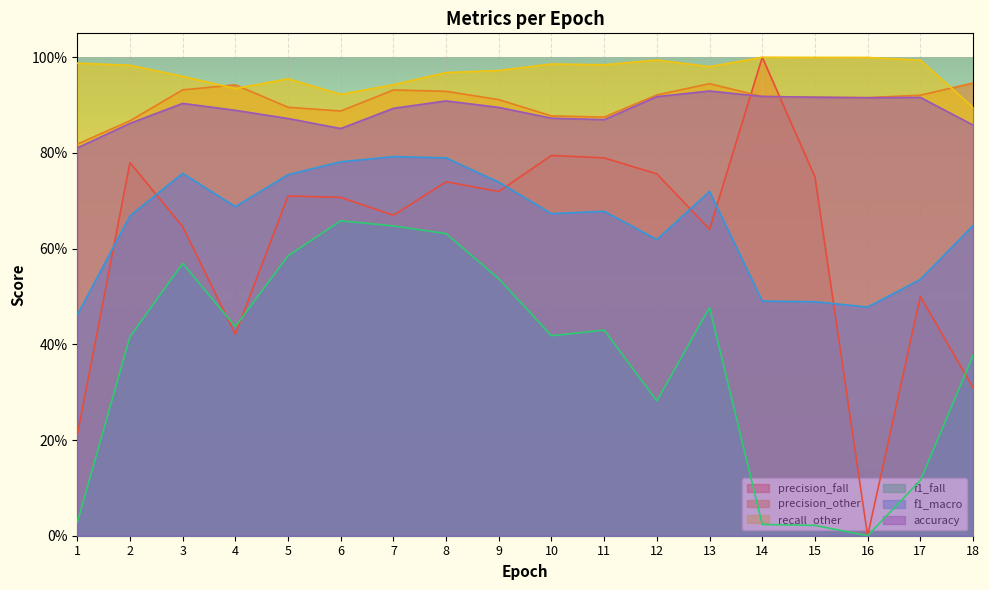

At which category is the sum across all series the highest?

8